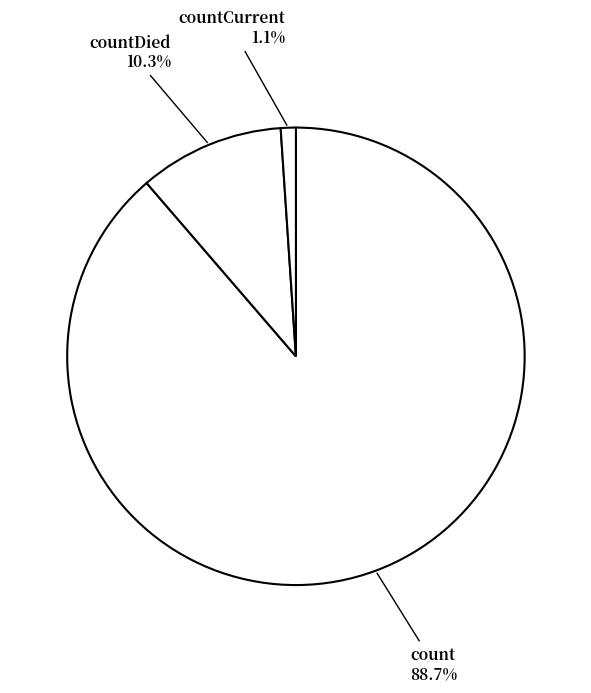

What percentage is the count slice, to the nearest percent?

89%